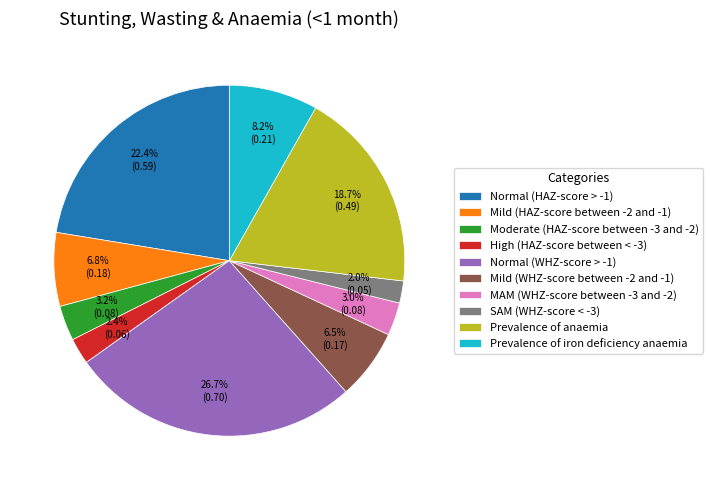

To the nearest percent, what percentage of the pie is Normal (WHZ-score > -1)?

27%